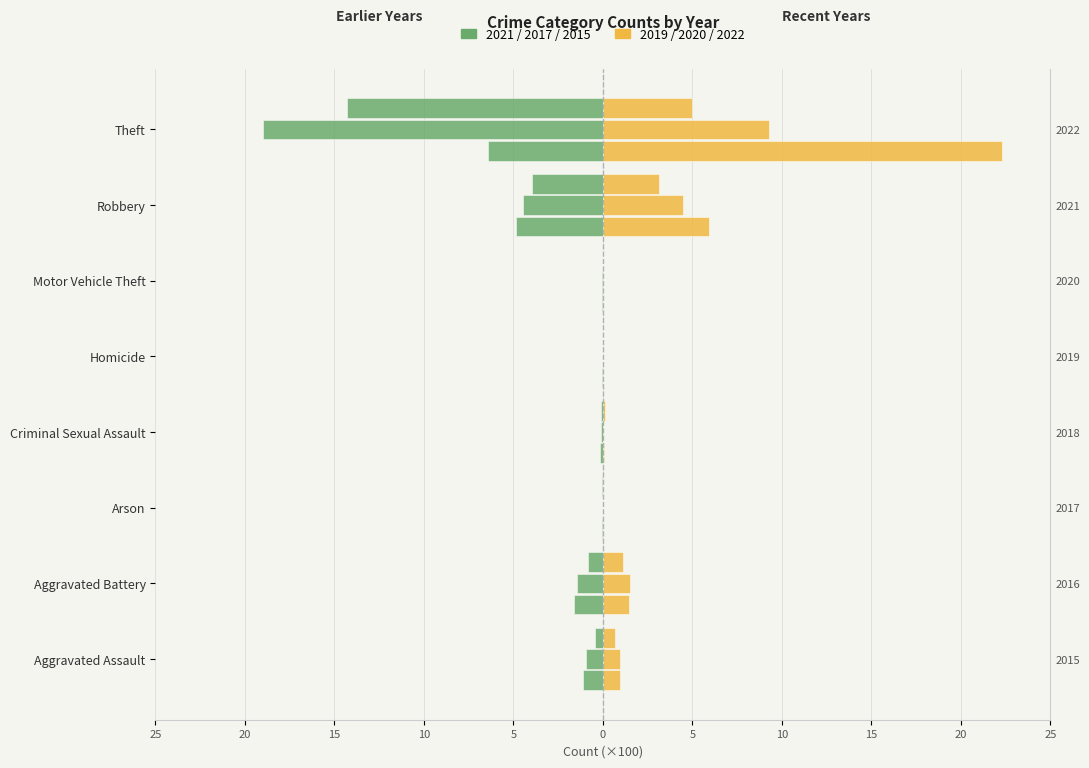

Which series has the widest spread of values?

Right 2019